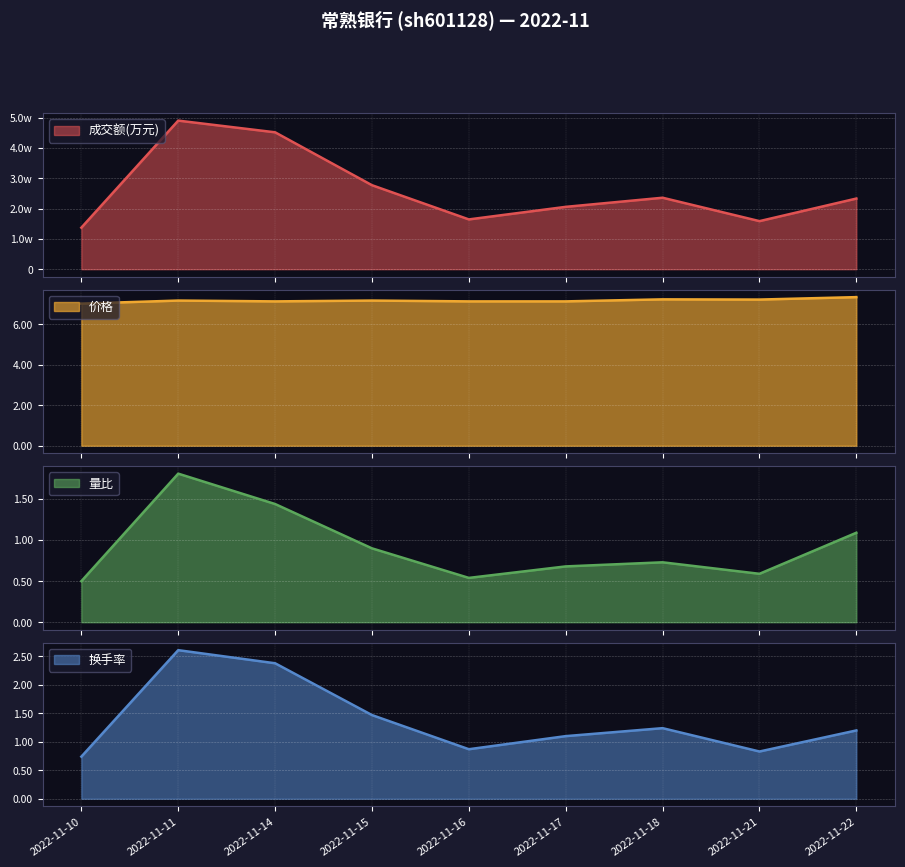

What is the sum of all 量比 values?

8.3